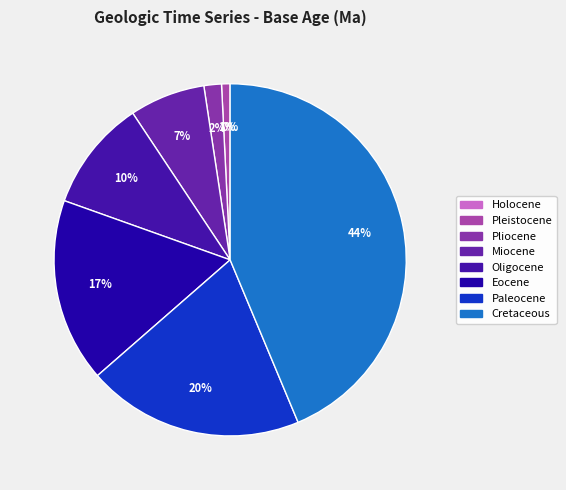

Combined, what portion of the pie is Pliocene and Paleocene?

21.5%